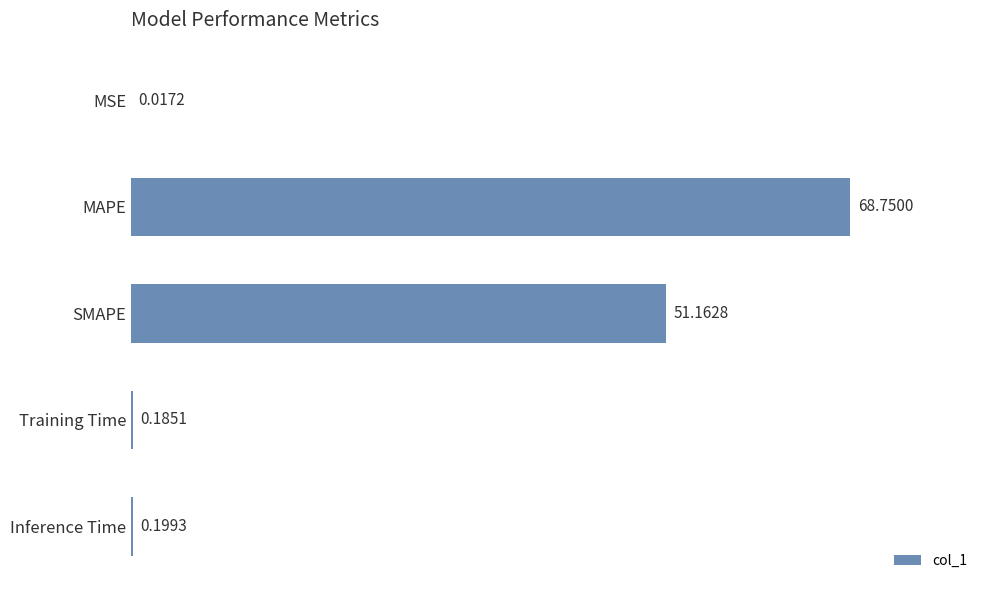

What is the sum of the values at Training Time and Inference Time?

0.4